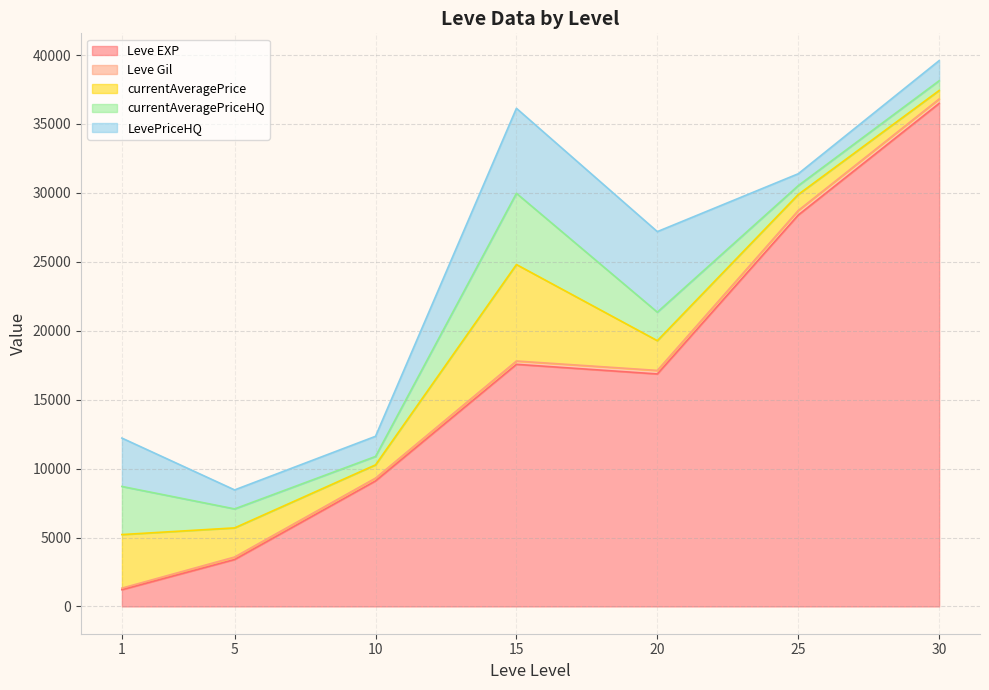

What is the lowest value of the Leve EXP series?

1213.3